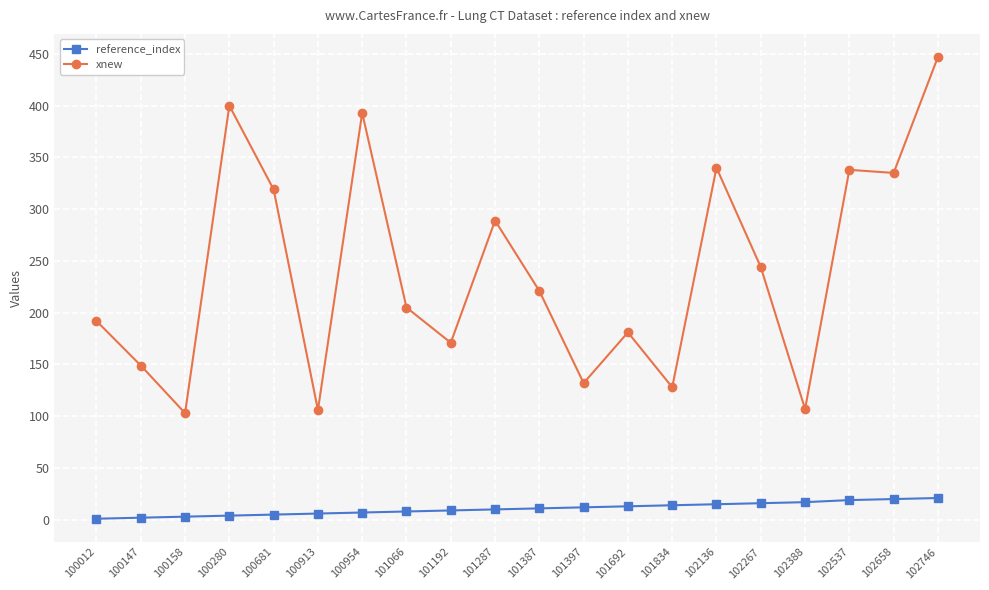

At which label is xnew closest to 275?

101287